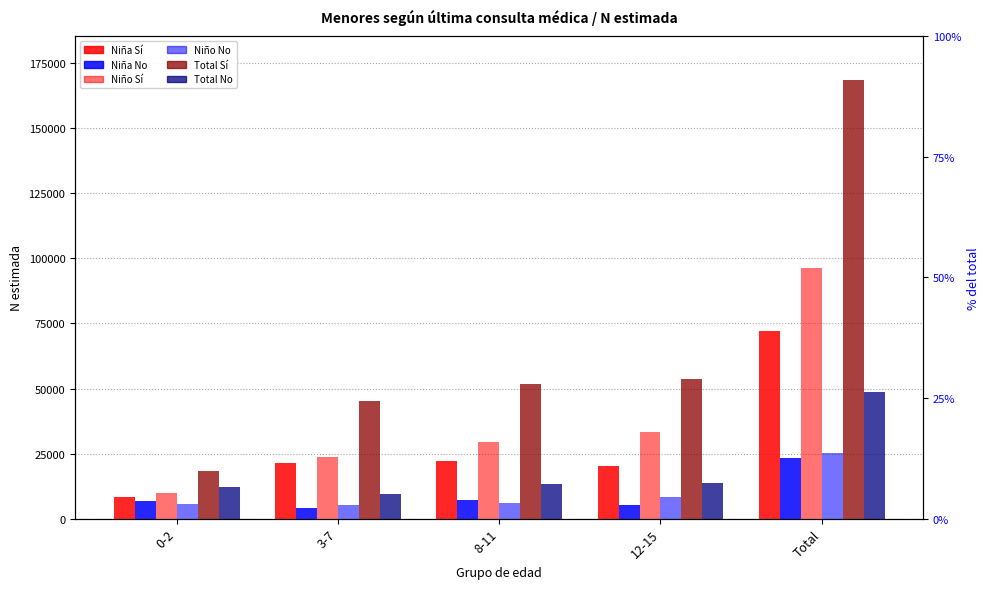

How many data points in Total No are less than 13271?

2